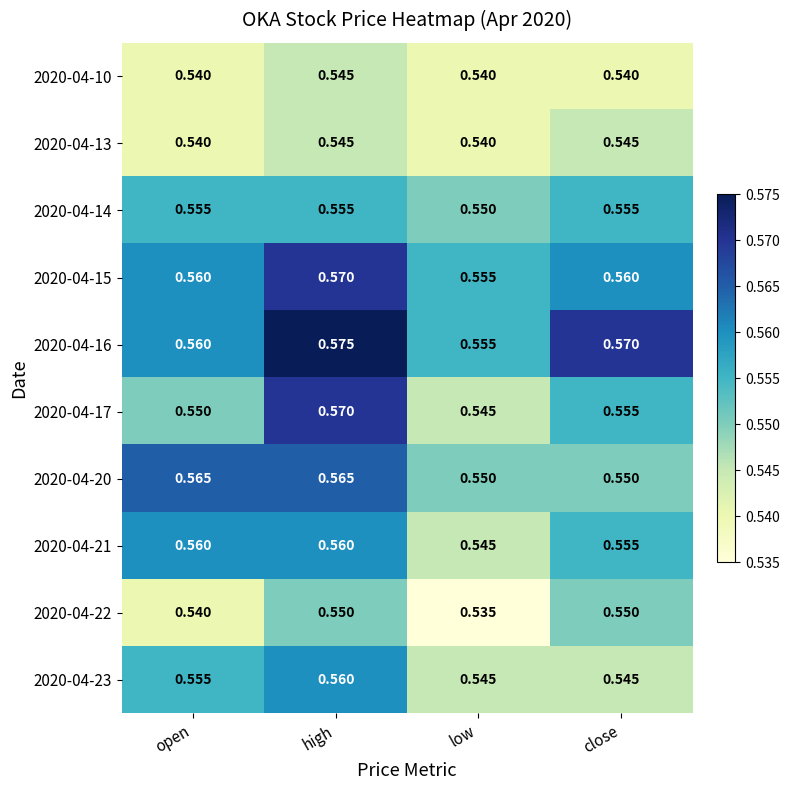

Is the value of 2020-04-16 at high greater than the value of 2020-04-17 at close?

Yes